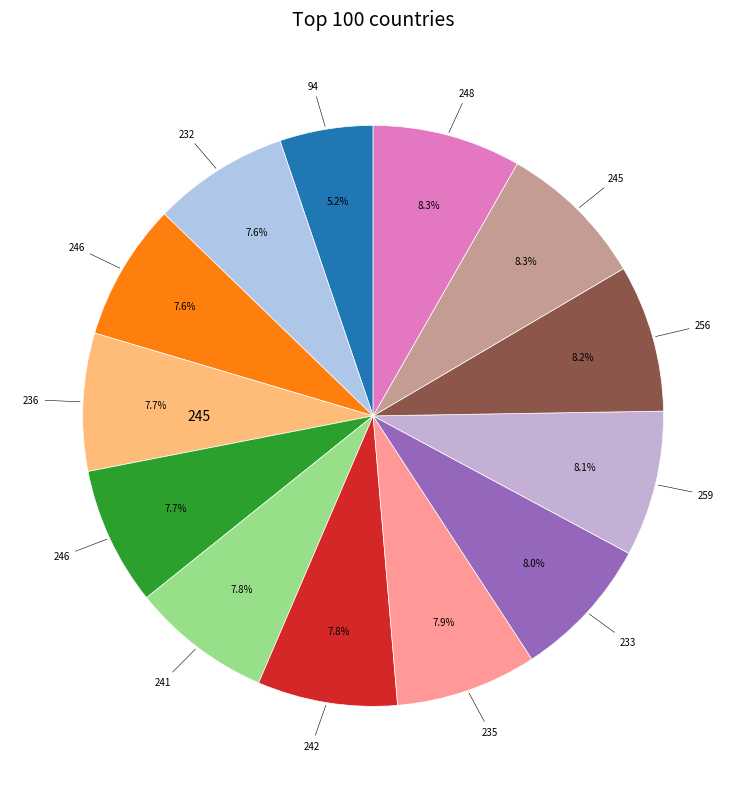

How many segments does this pie chart have?

13